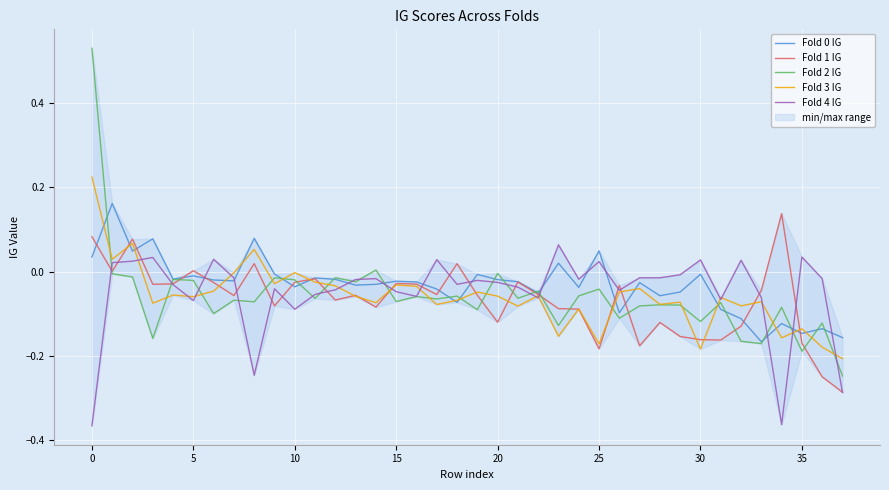

How many series are shown in this chart?

5